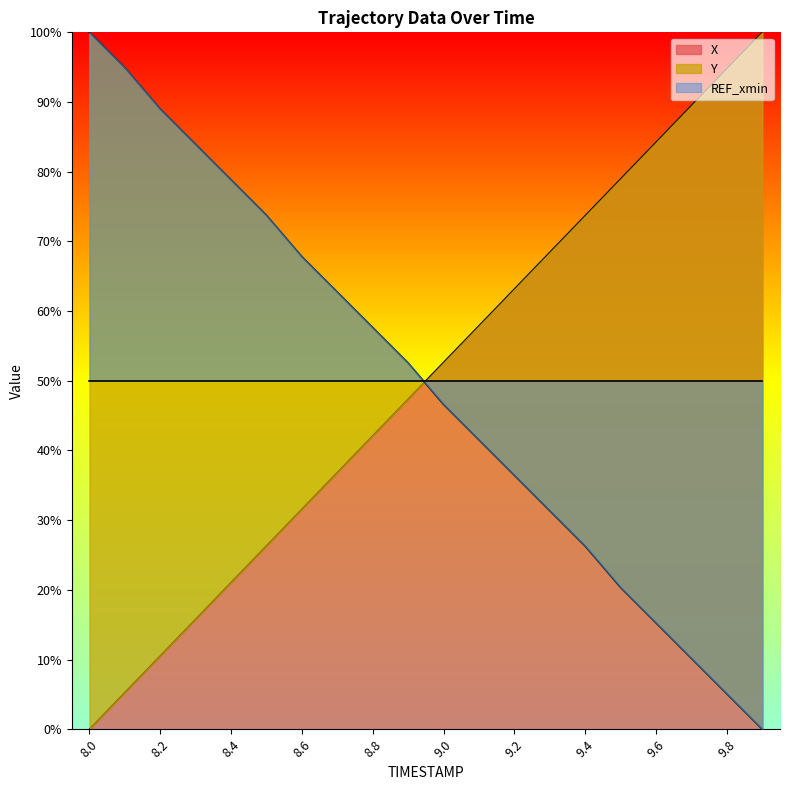

What is the difference between the second highest and second lowest values in the Y series?

89.8